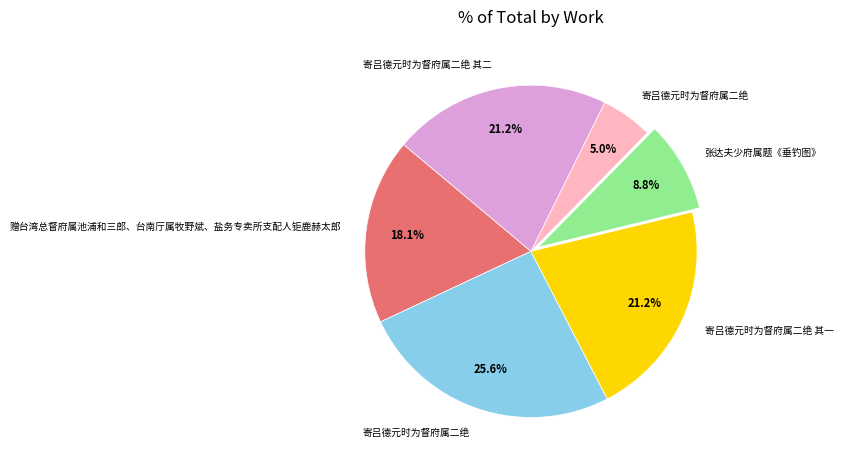

Is there a majority slice in this chart?

No